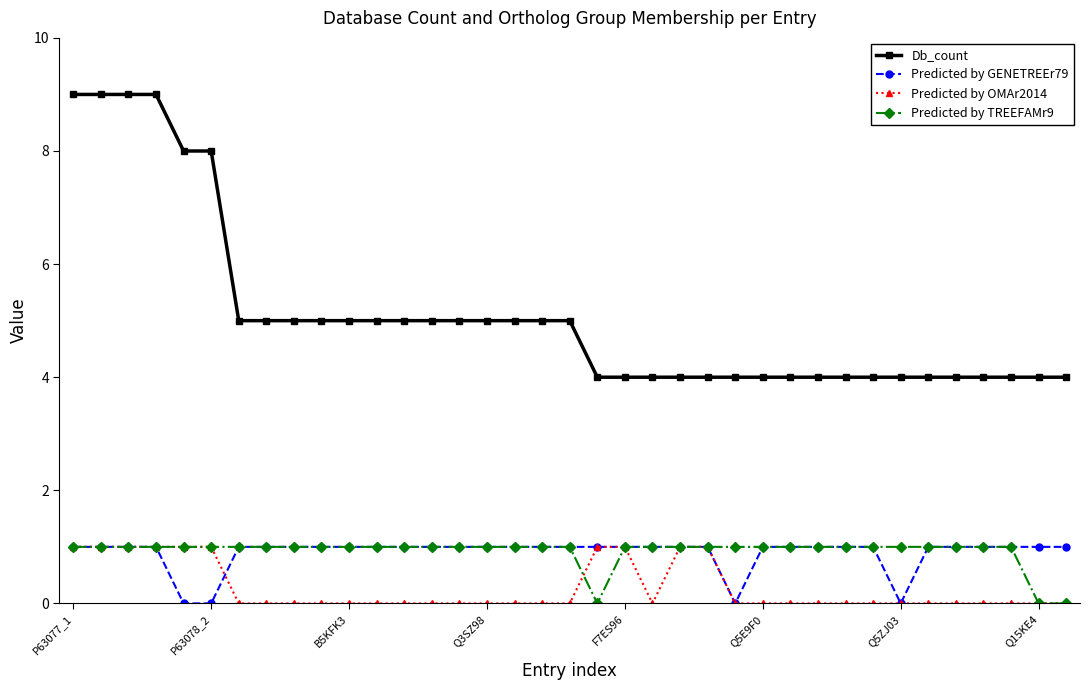

True or false: Predicted by GENETREEr79 and Db_count cross at least once.

False